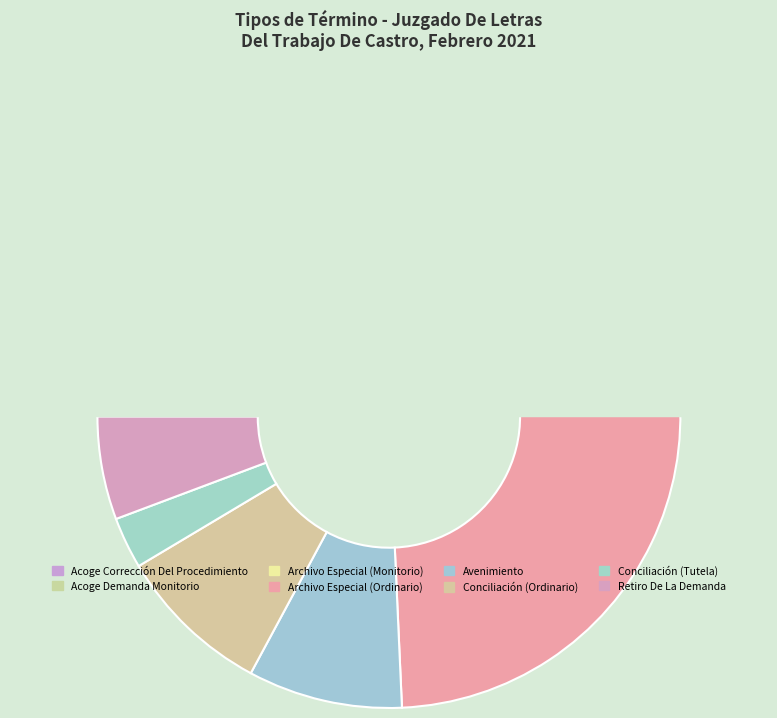

Count the number of slices in the pie.

8